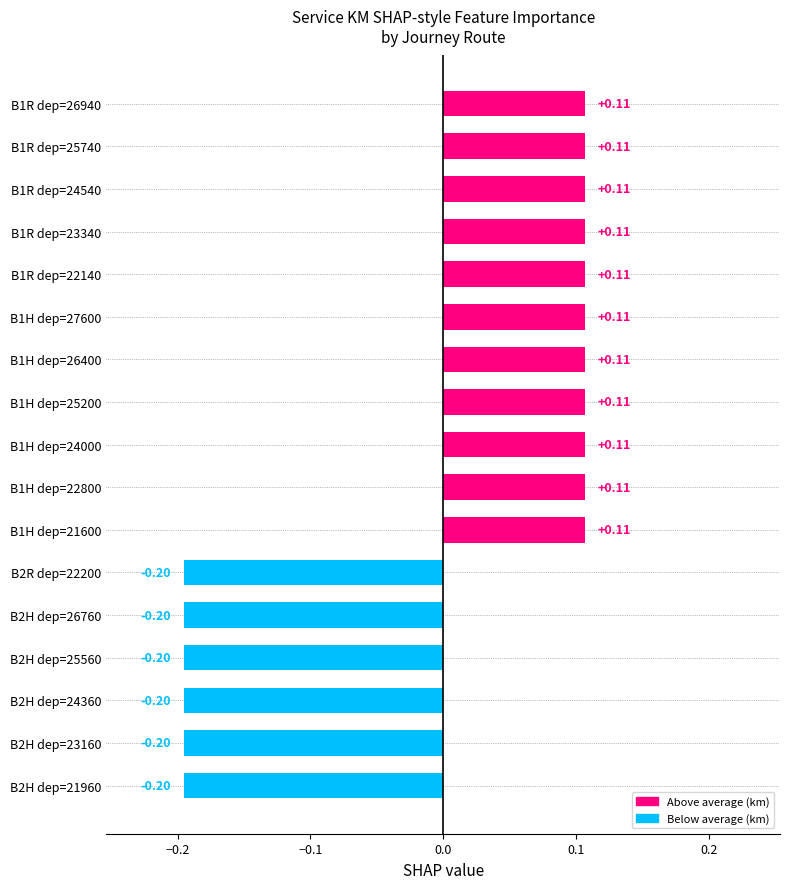

How many values are above zero?

11